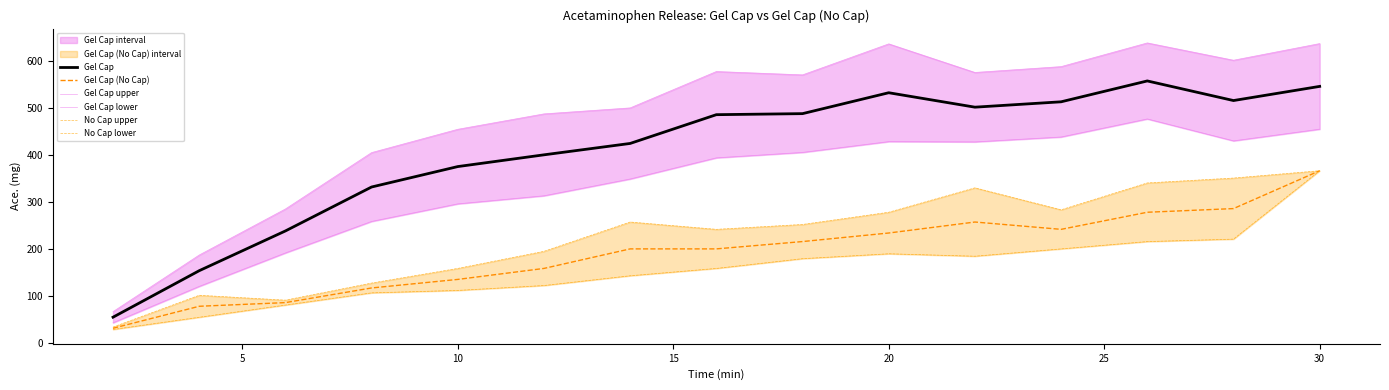

True or false: Gel Cap and No Cap upper cross at least once.

False